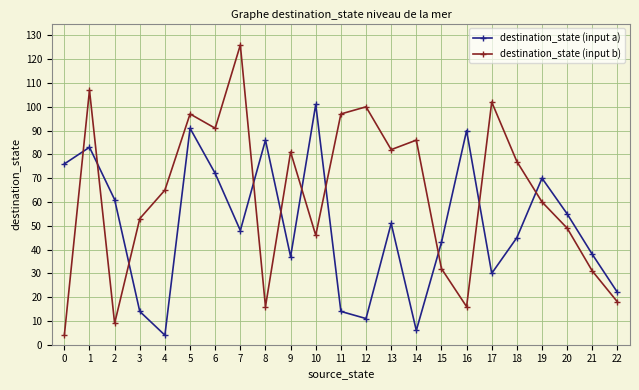

Does the chart have visible grid lines?

Yes